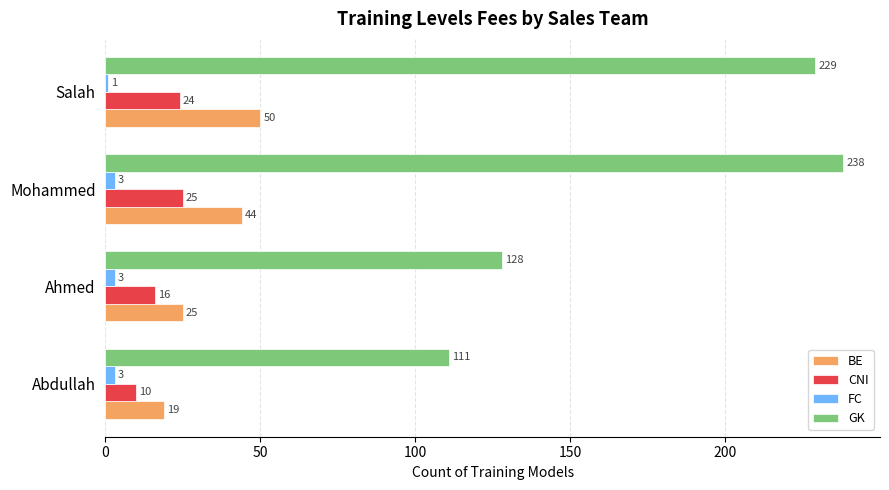

What is the difference between the BE values at Salah and Mohammed?

6